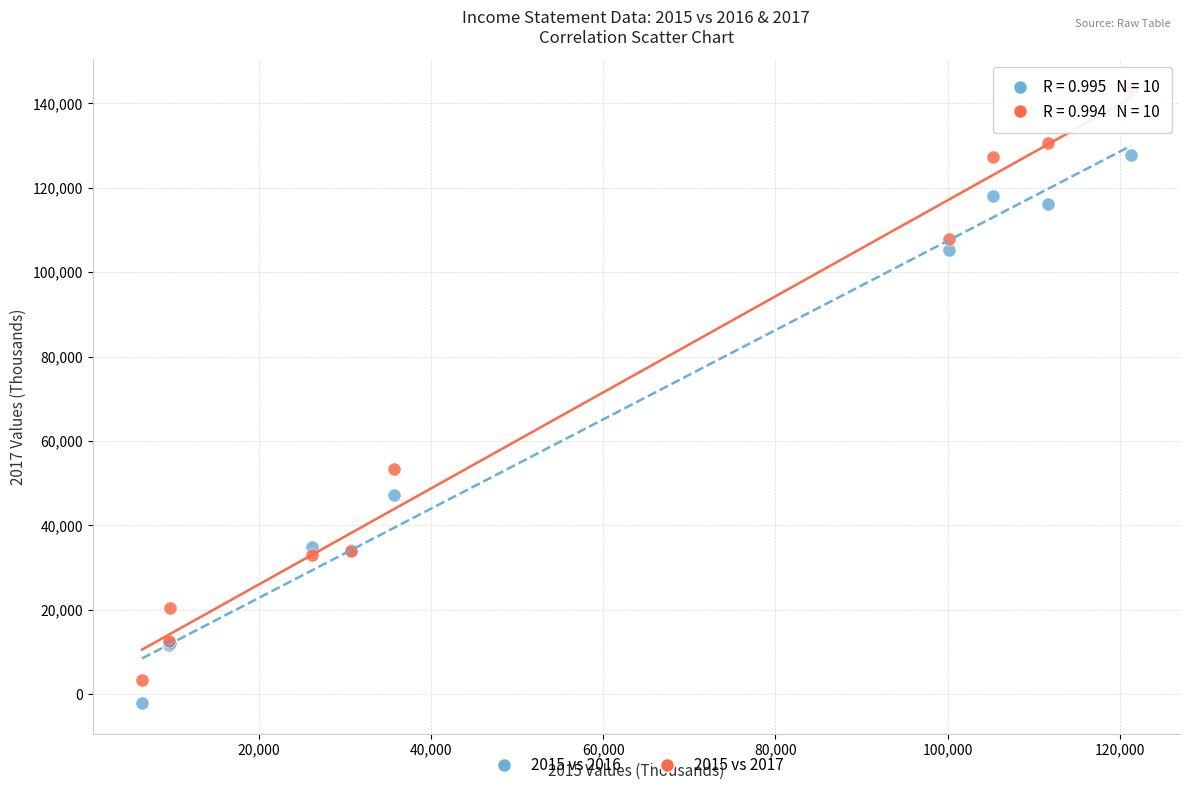

Which series reaches the minimum Y coordinate?

2015 vs 2016